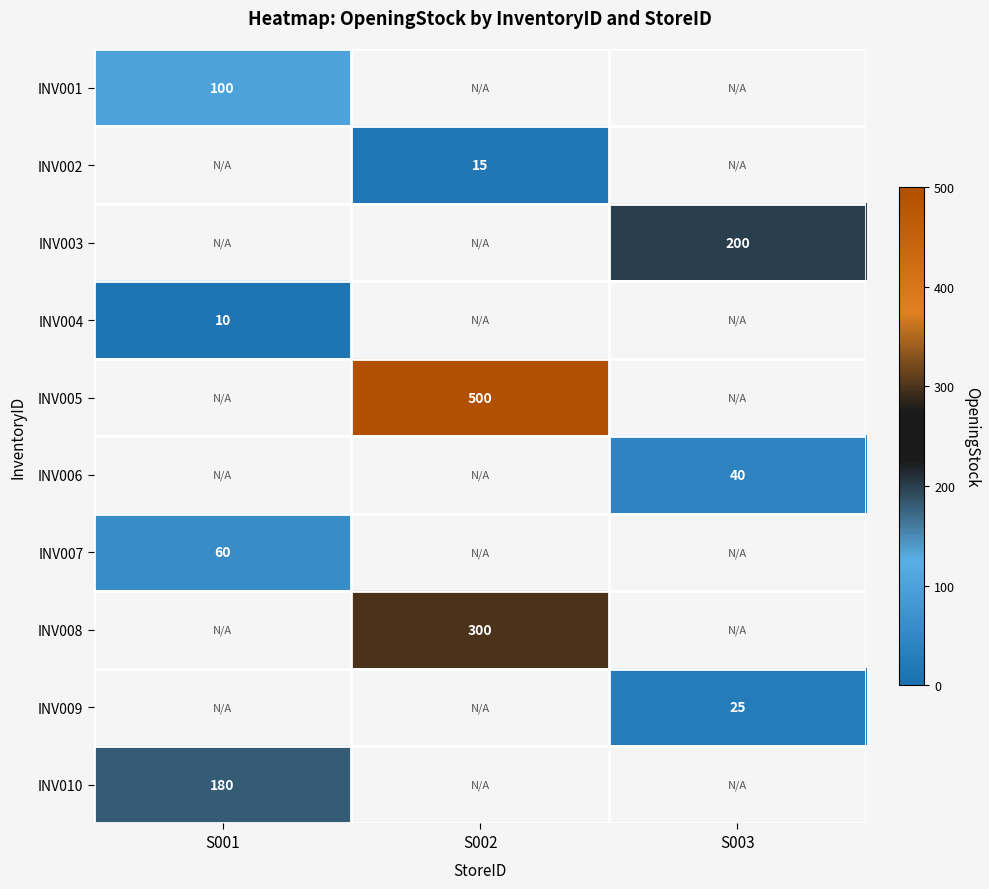

At how many categories does at least one series exceed 332?

1